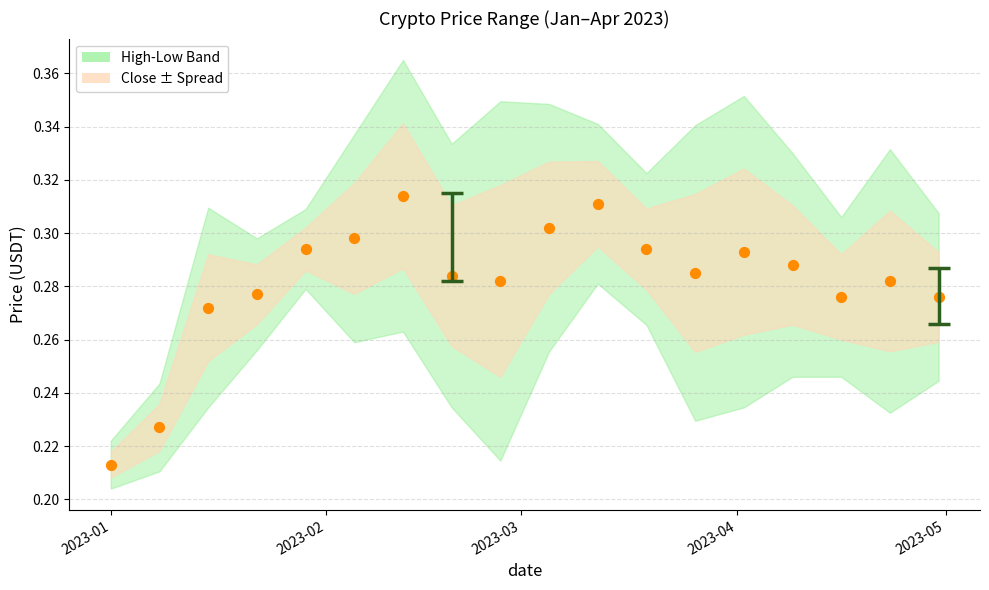

What is the range of X values (max minus min)?

119.0